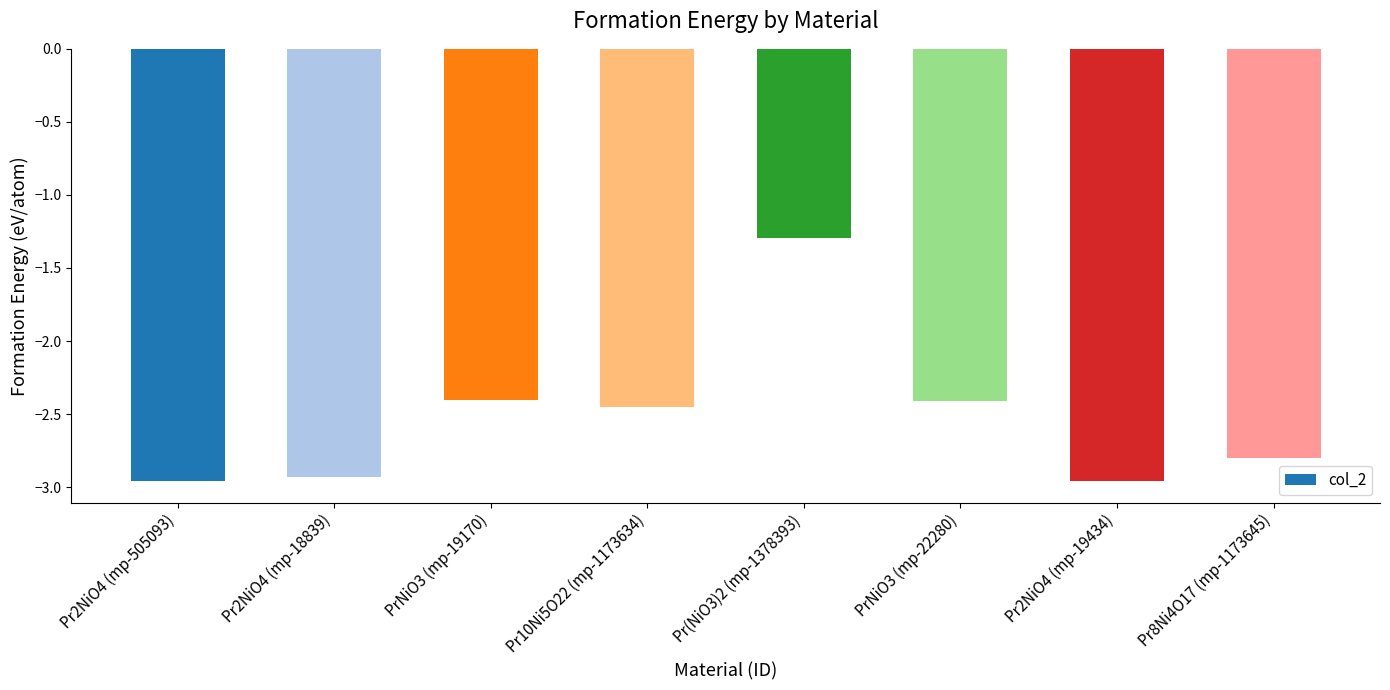

True or false: the data shows -4.6 at Pr8Ni4O17 (mp-1173645).

False